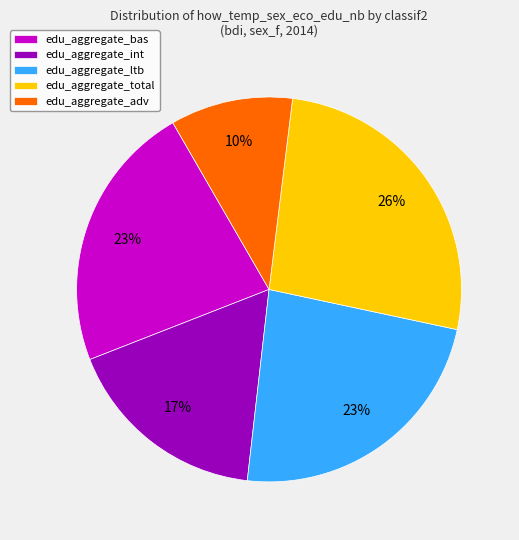

Does any single category account for the majority?

No